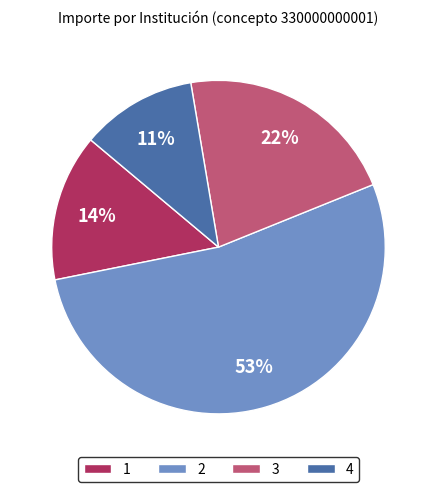

How many segments does this pie chart have?

4